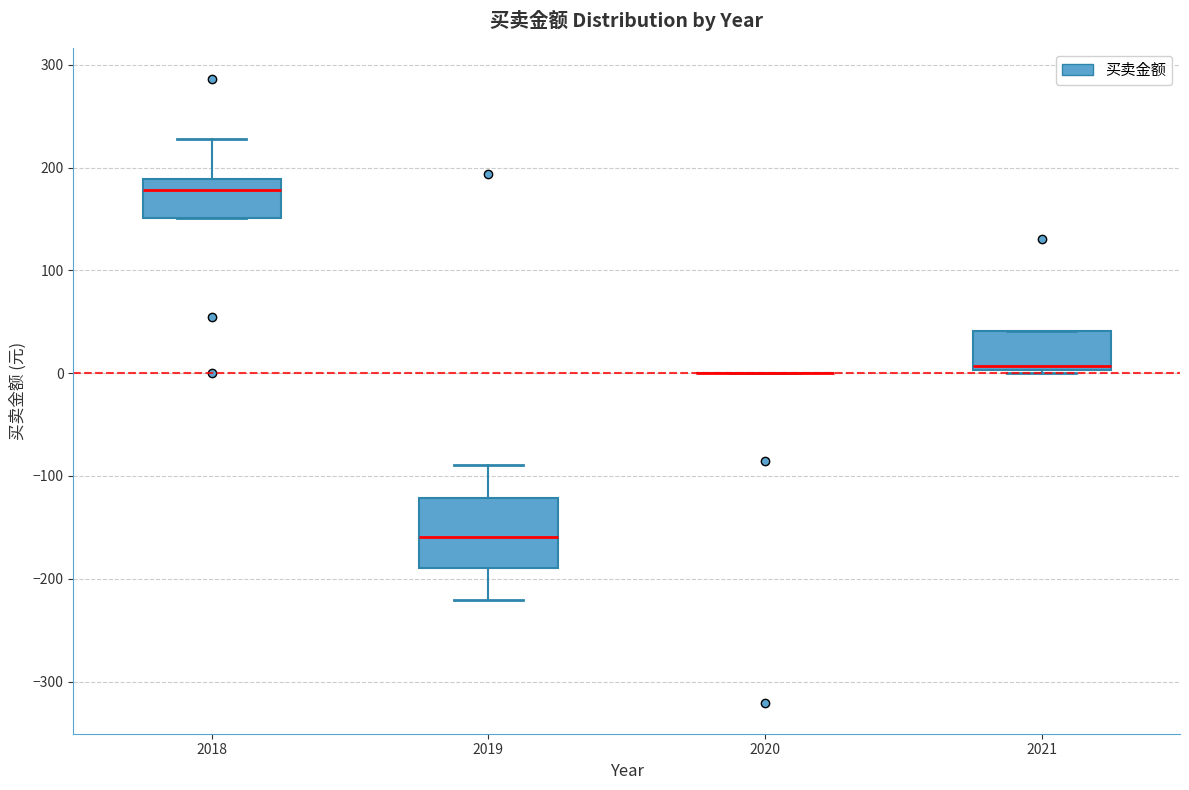

Reading left to right, read every box against the y-axis: the position of its median line, the range the box covers, and the ends of its whiskers. The values are not printed on the chart, so give them approximately, as read against the axis.

2018: median 180, box 150 to 190, whiskers 150 to 230
2019: median -160, box -190 to -120, whiskers -220 to -90
2020: box collapsed to a line at 0, whiskers 0 to 0
2021: median 10, box 0 to 40, whiskers 0 to 40